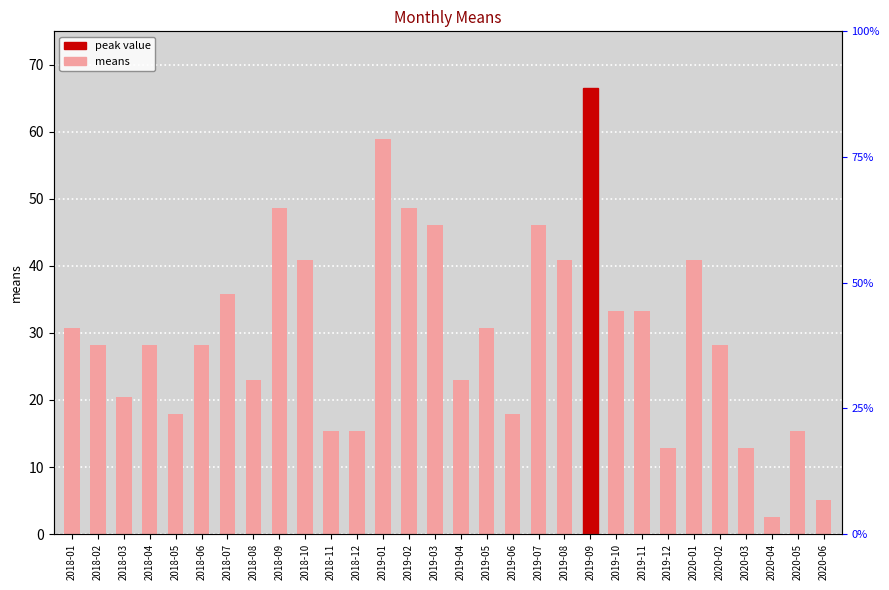

List the labels in order of value, smallest first.

2020-04, 2020-06, 2019-12, 2020-03, 2018-11, 2018-12, 2020-05, 2018-05, 2019-06, 2018-03, 2018-08, 2019-04, 2018-02, 2018-04, 2018-06, 2020-02, 2018-01, 2019-05, 2019-10, 2019-11, 2018-07, 2018-10, 2019-08, 2020-01, 2019-03, 2019-07, 2018-09, 2019-02, 2019-01, 2019-09